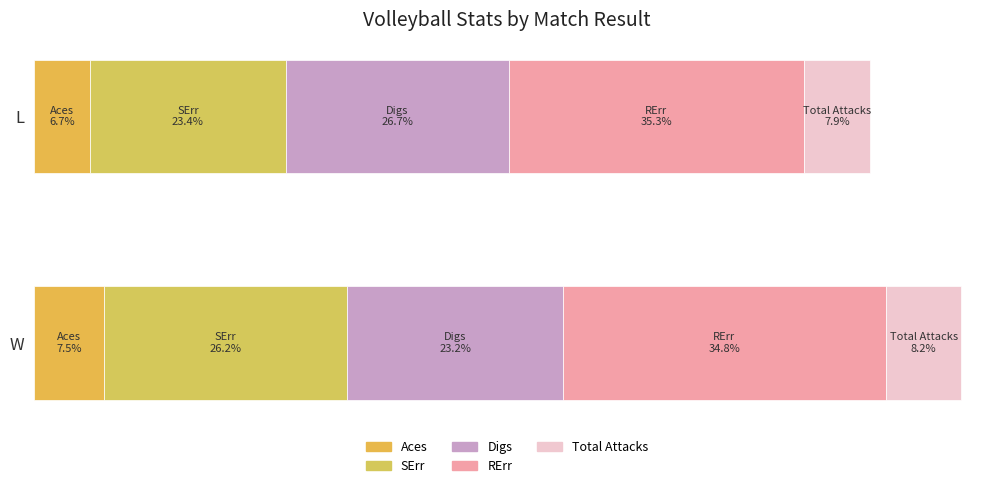

List the labels in order of Aces value, smallest first.

L, W